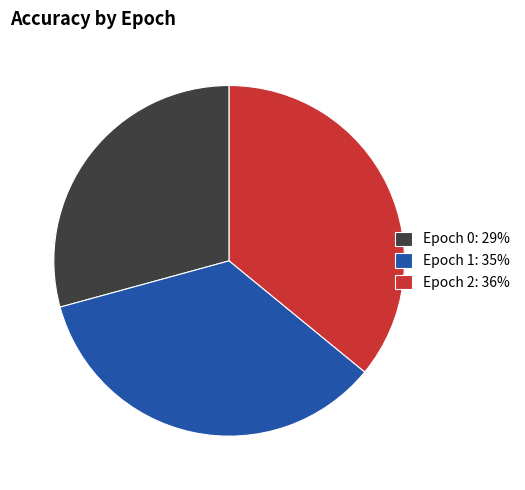

Does any single category account for the majority?

No